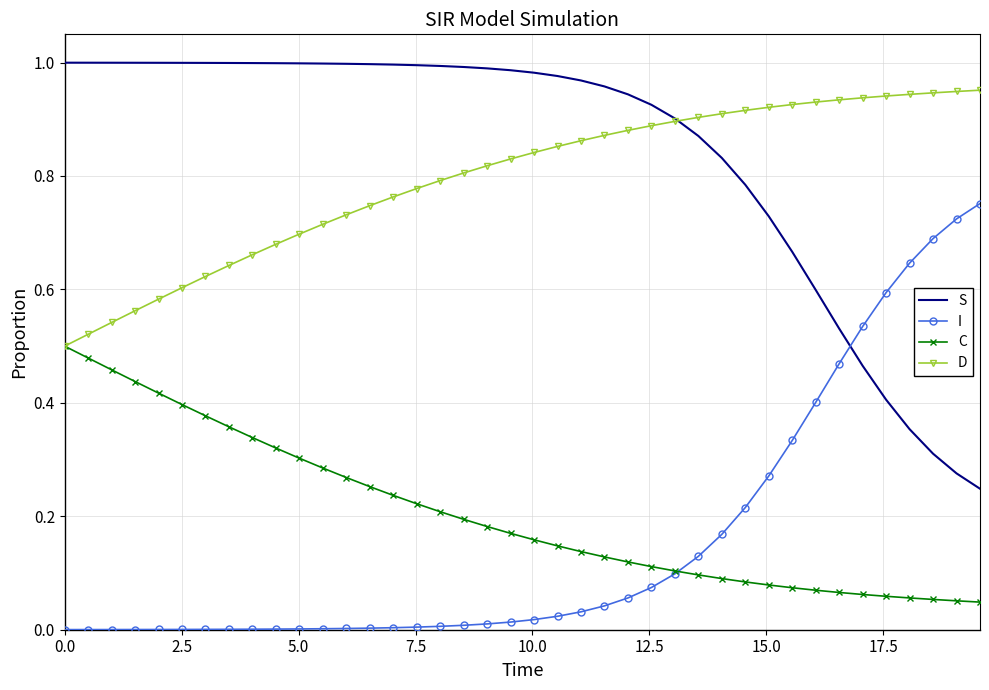

Rank the series by their maximum value, from lowest to highest.

C, I, D, S